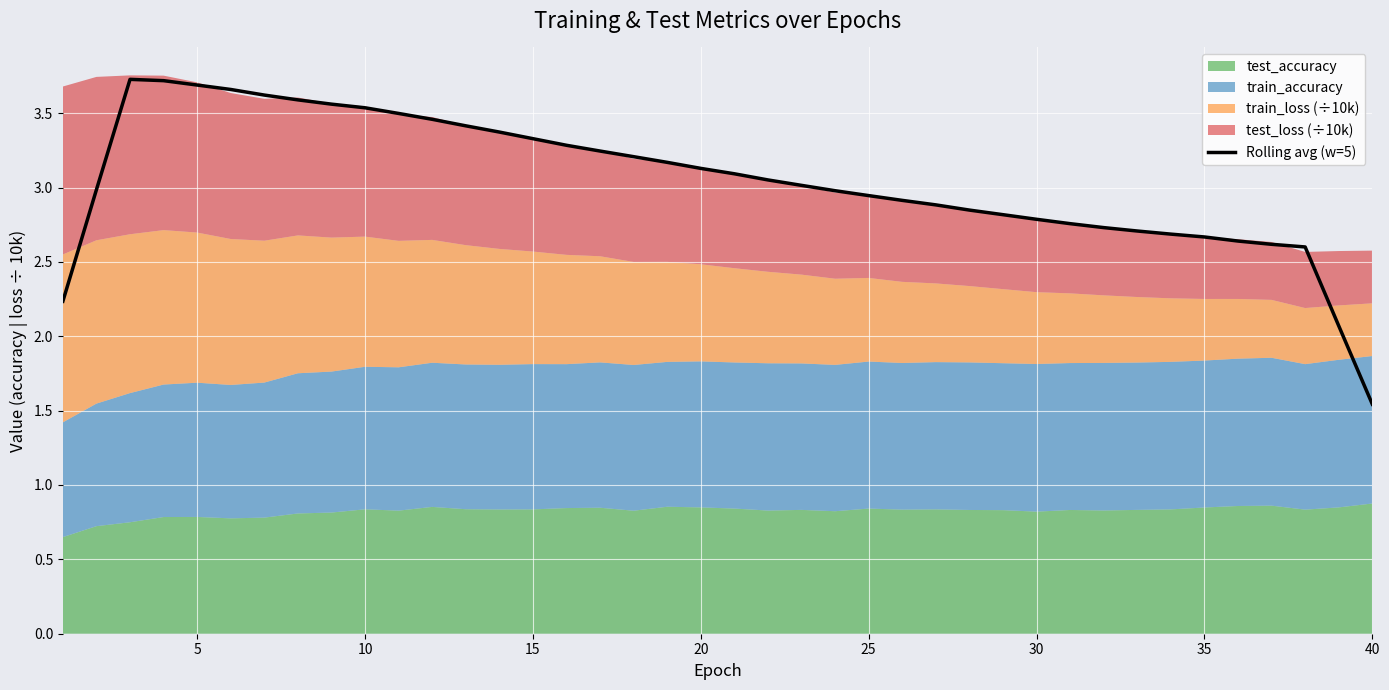

Which category has the lowest value in the Rolling avg (w=5) series?

40